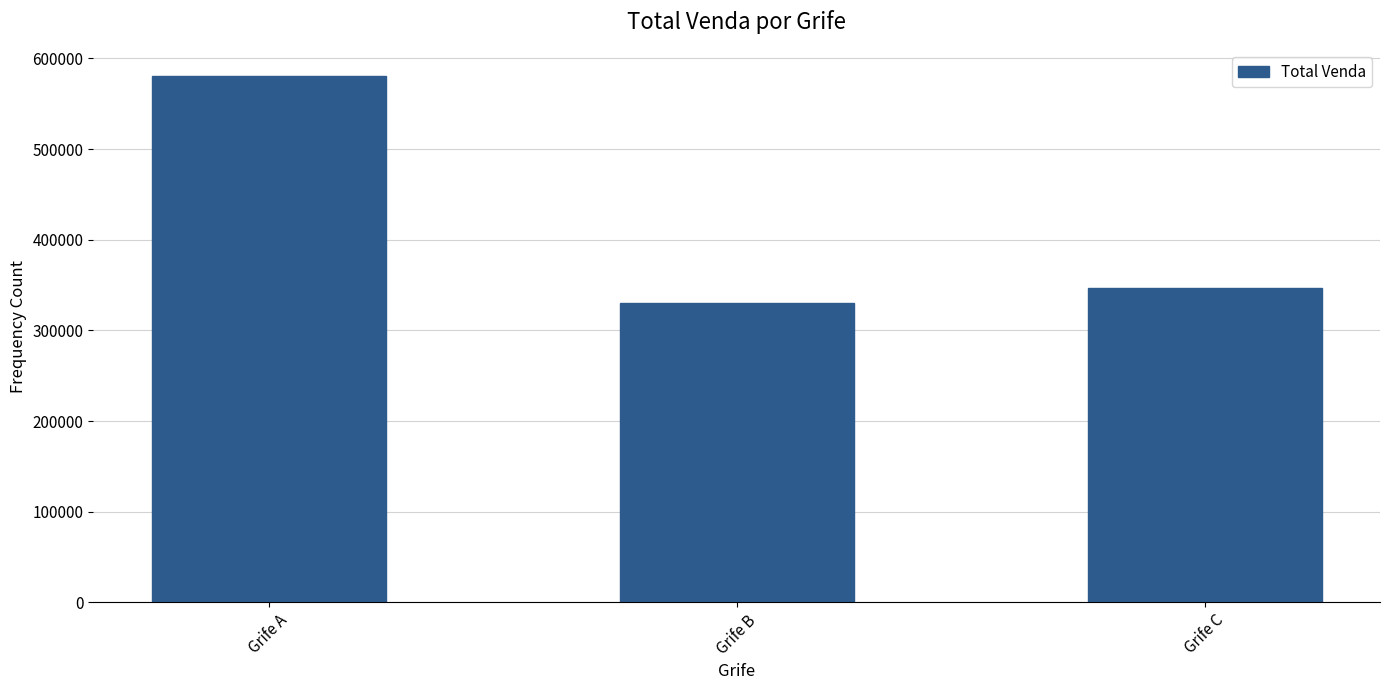

What is the smallest value displayed?

329956